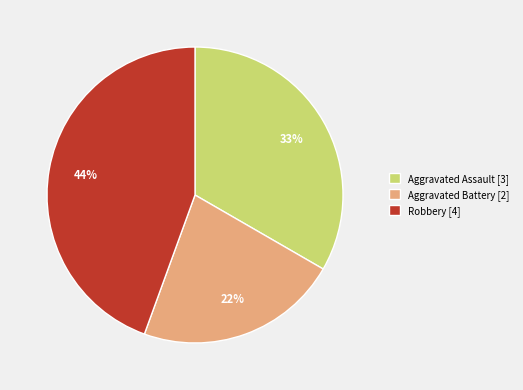

Is the sum of Robbery [4] and Aggravated Assault [3] greater than half?

Yes